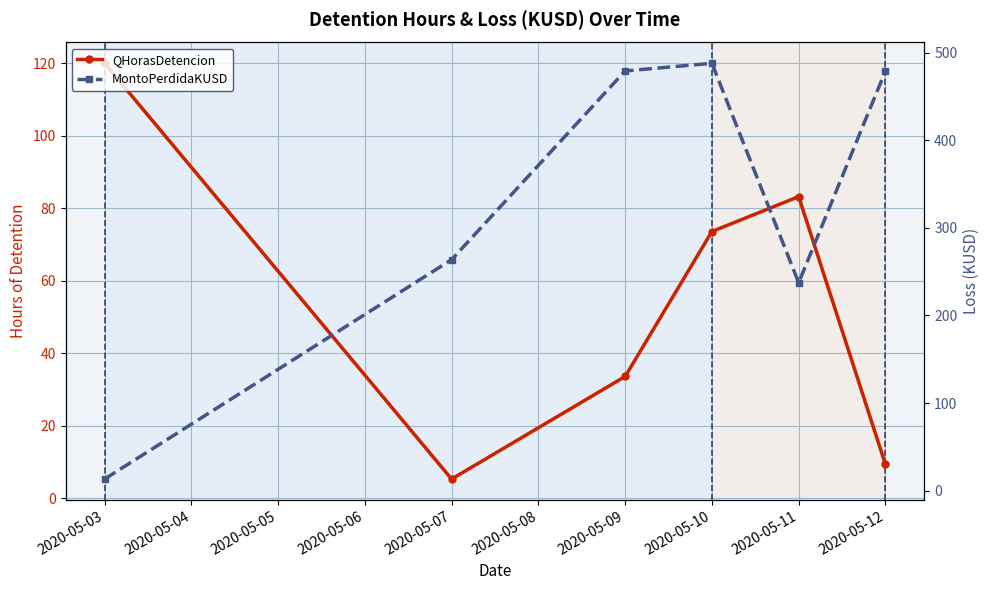

Rank the series by their maximum value, from highest to lowest.

MontoPerdidaKUSD, QHorasDetencion